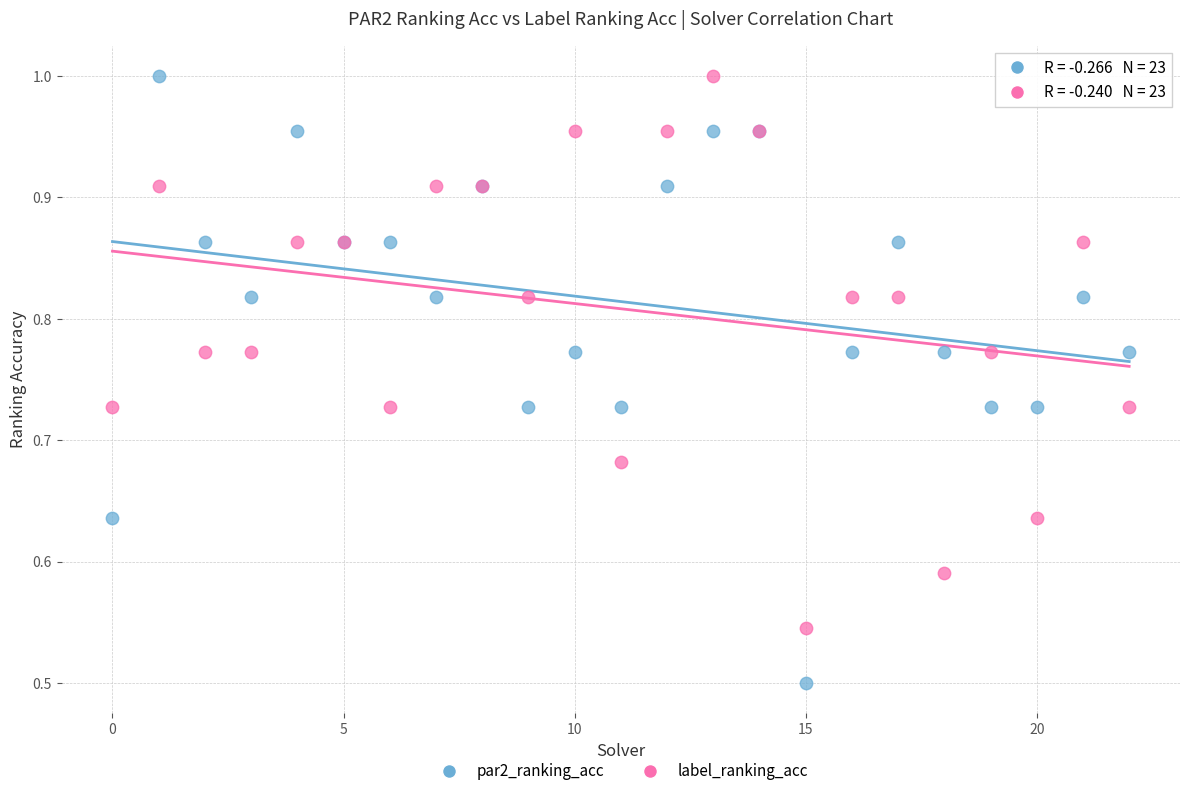

Which series contains the lowest Y value?

par2_ranking_acc